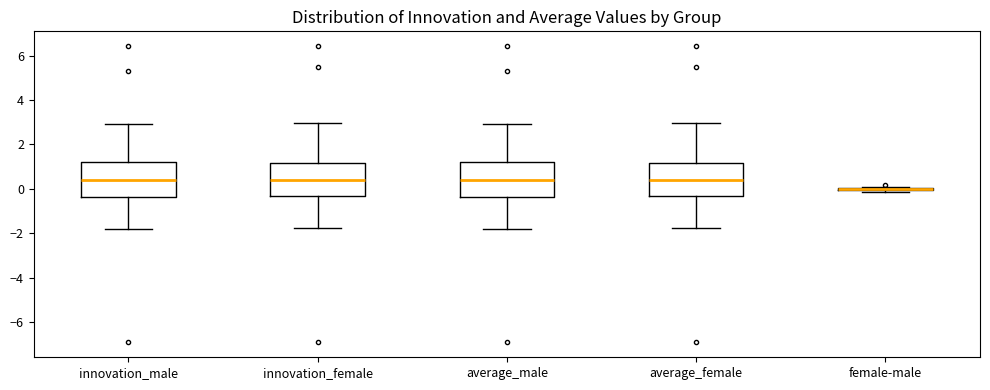

Reading left to right, transcribe this box plot: for each box, give where its median line is, the range the box spans, and where its two whiskers end, as read against the y-axis. The values are not printed on the chart, so give them approximately, as read against the axis.

innovation_male: median 0.4, box -0.4 to 1.2, whiskers -1.8 to 3.0
innovation_female: median 0.4, box -0.4 to 1.2, whiskers -1.8 to 3.0
average_male: median 0.4, box -0.4 to 1.2, whiskers -1.8 to 3.0
average_female: median 0.4, box -0.4 to 1.2, whiskers -1.8 to 3.0
female-male: box collapsed to a line at 0.0, whiskers -0.2 to 0.0